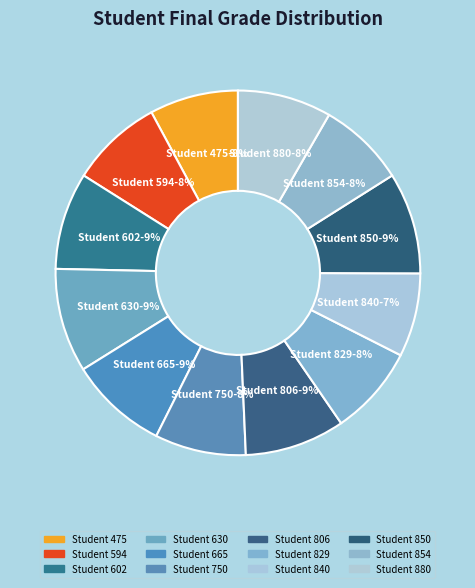

Is the sum of Student 854 and Student 880 greater than half?

No